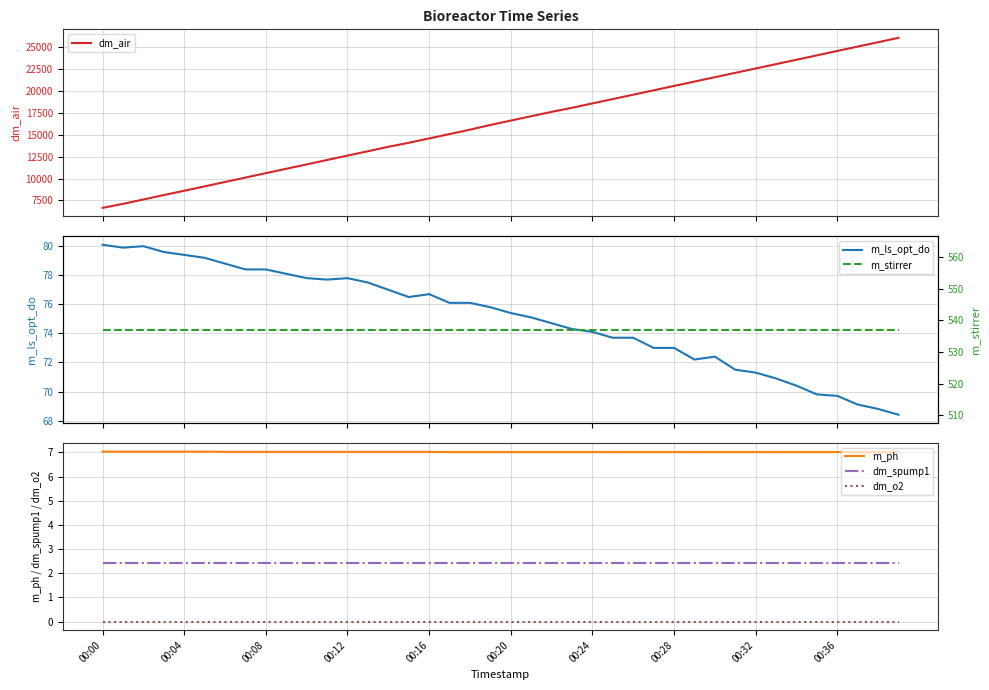

What is the difference between the dm_air values at 17 and 26?

4508.1